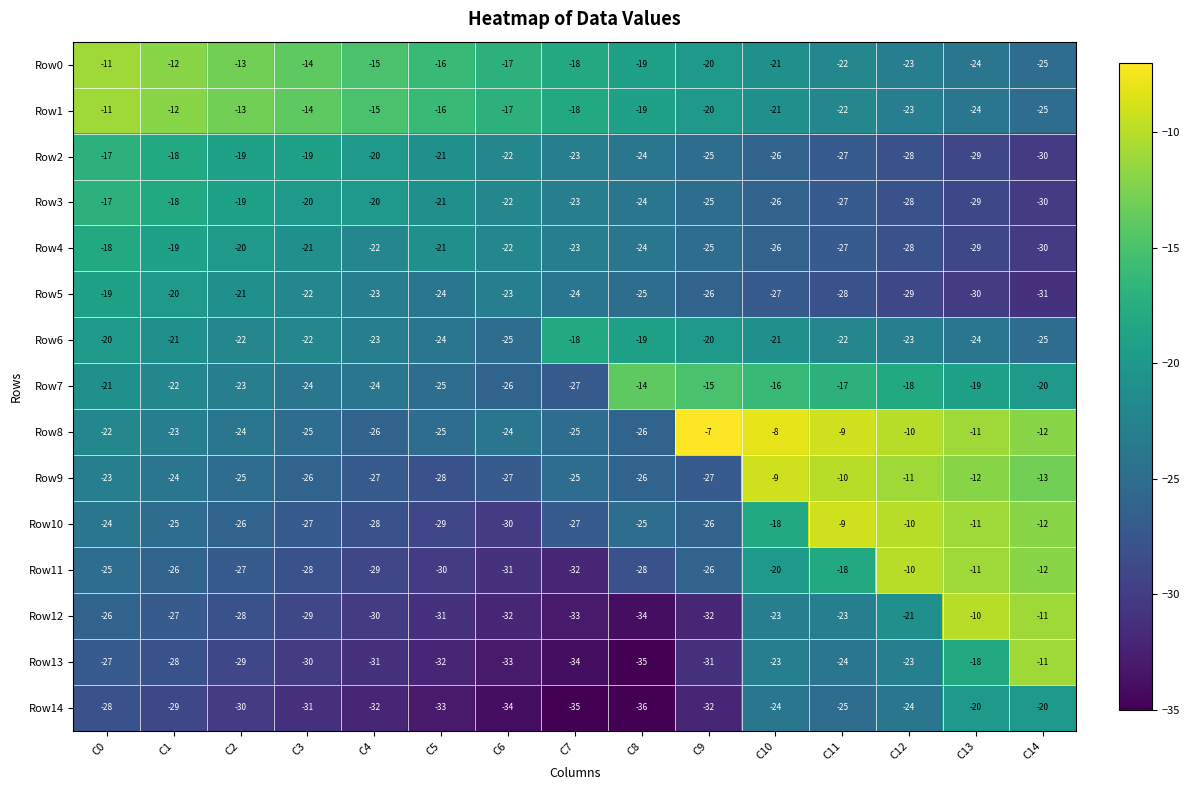

Where does the Row4 series first go above -23?

C0